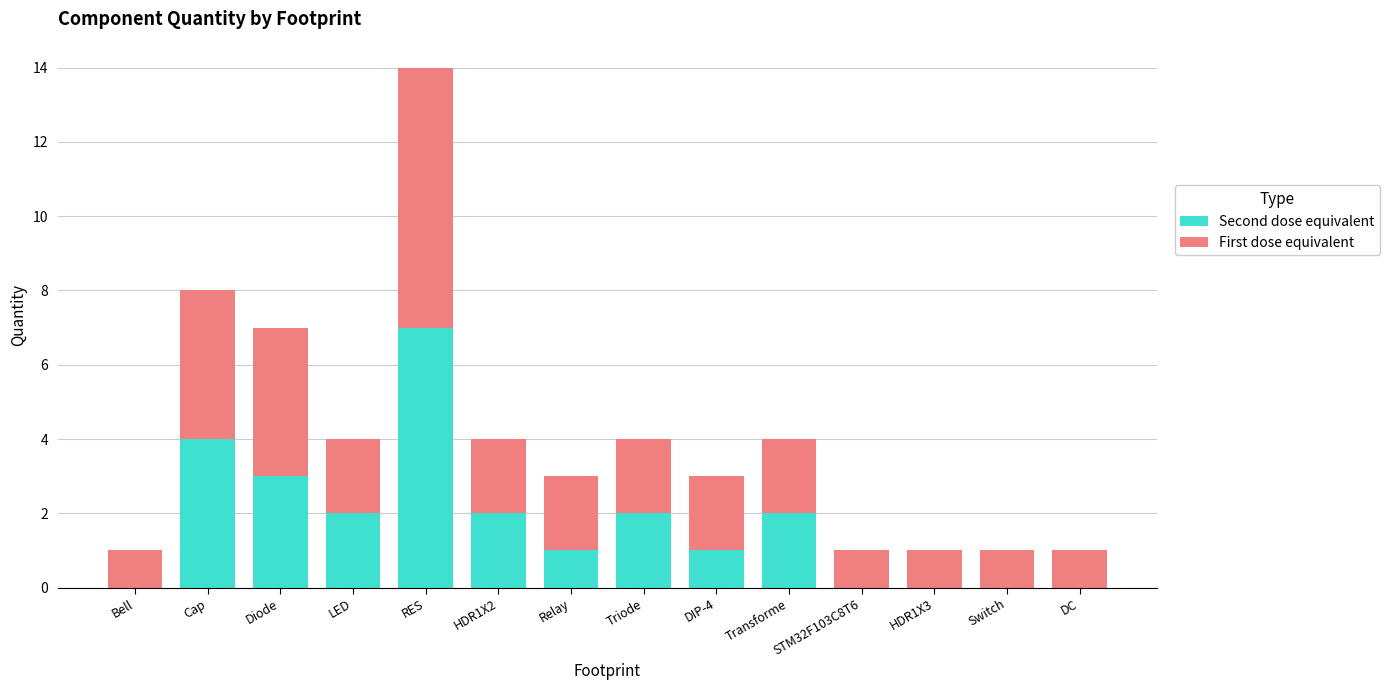

Is it true that Second dose equivalent equals 7 at RES?

True